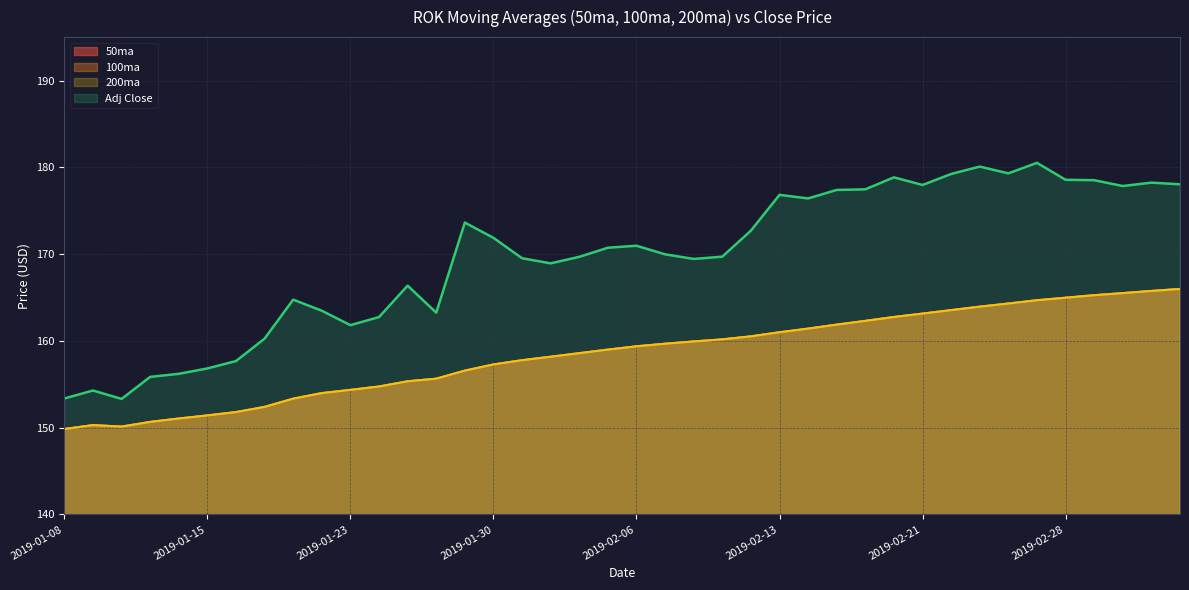

What is the label of the 13th point from the left?

2019-01-25